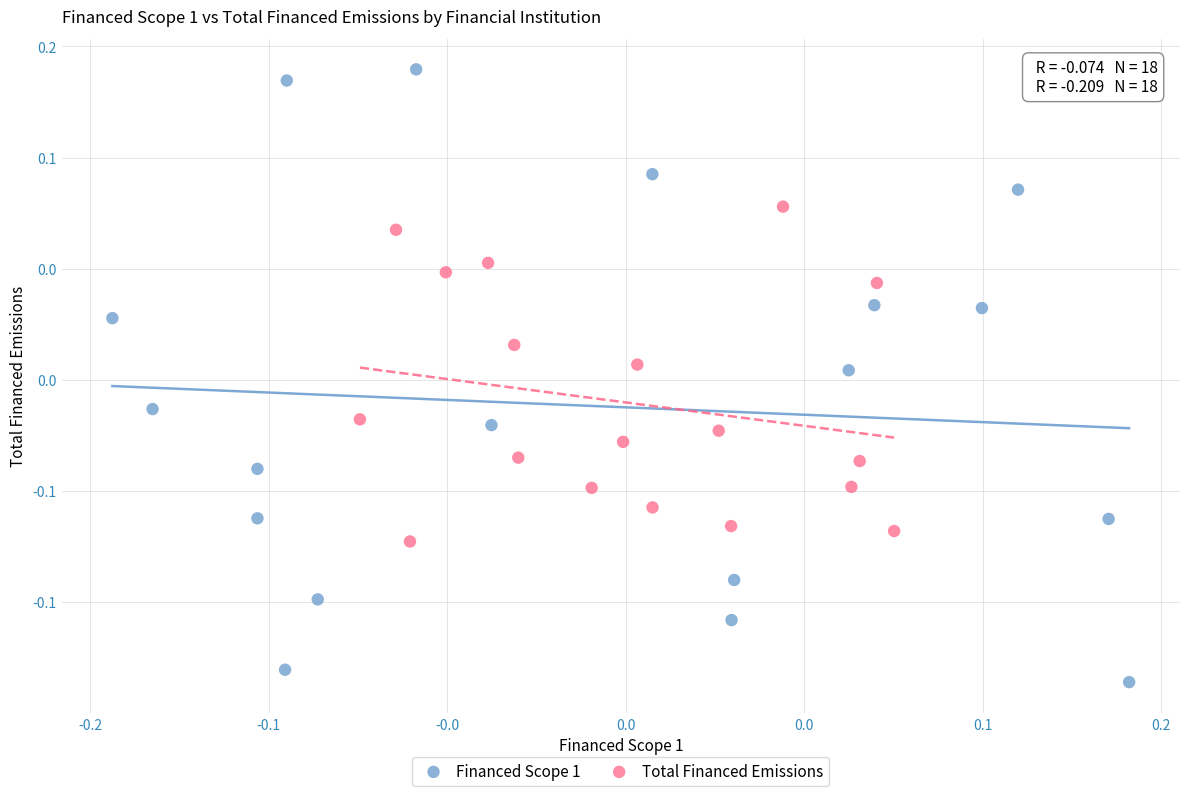

What are all the series names shown in the legend?

Financed Scope 1, Total Financed Emissions